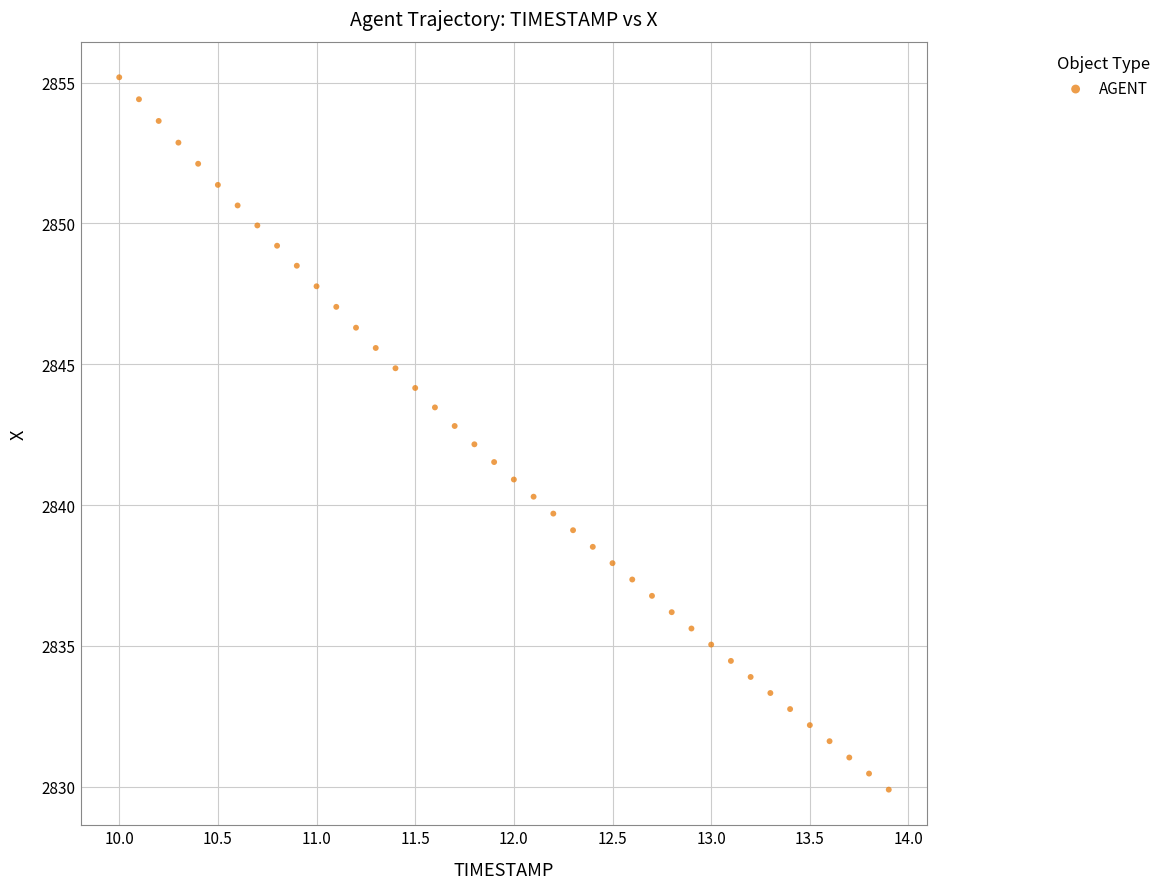

What is the range of X values (max minus min)?

3.9